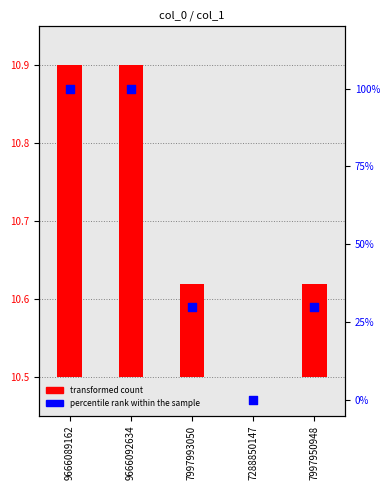

Which series reaches the maximum Y coordinate?

percentile rank within the sample